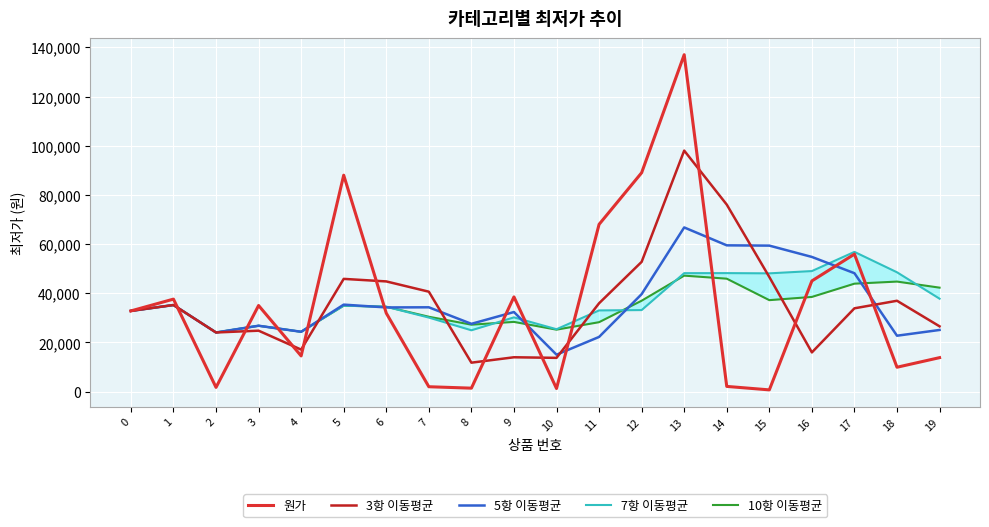

Is it true that 7항 이동평균 equals 48364.8 at 7?

False